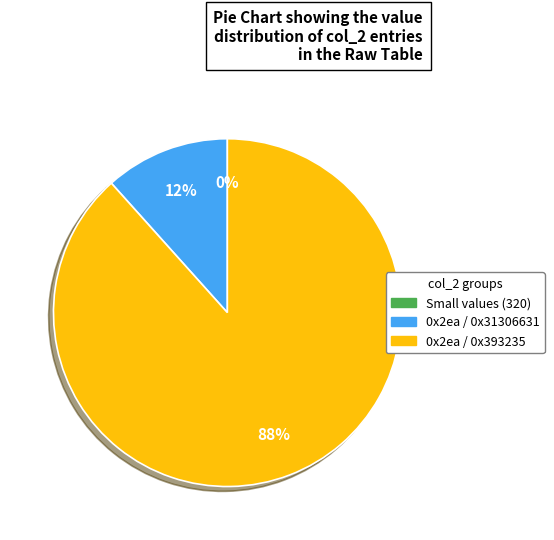

Is there any slice that represents more than half of the pie?

Yes